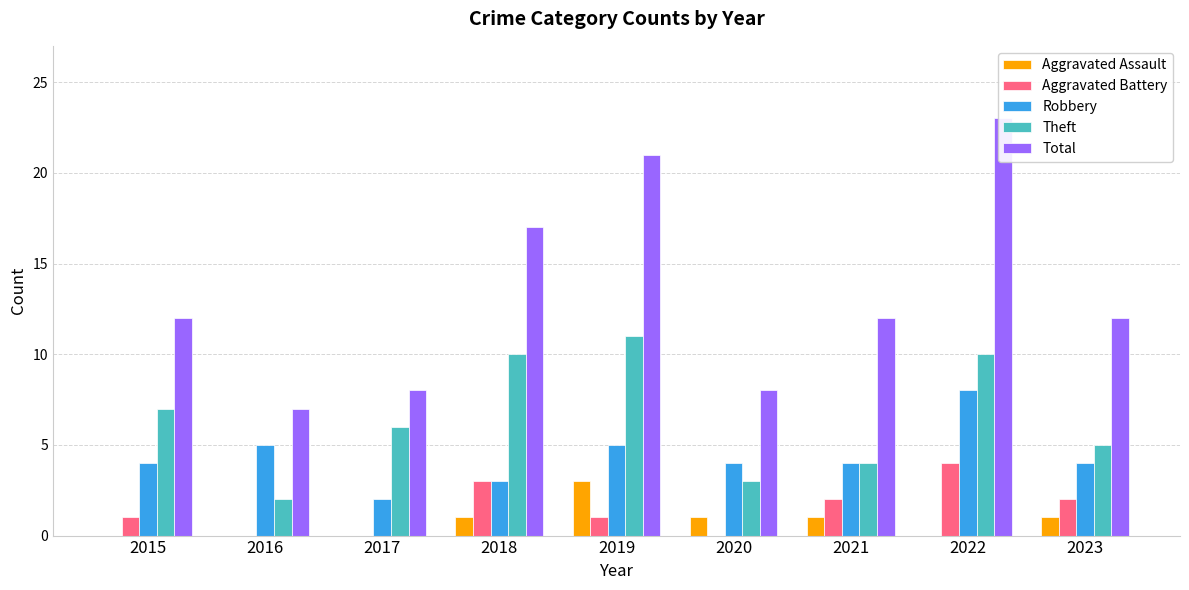

Between 2023 and 2016, which is larger?

2023